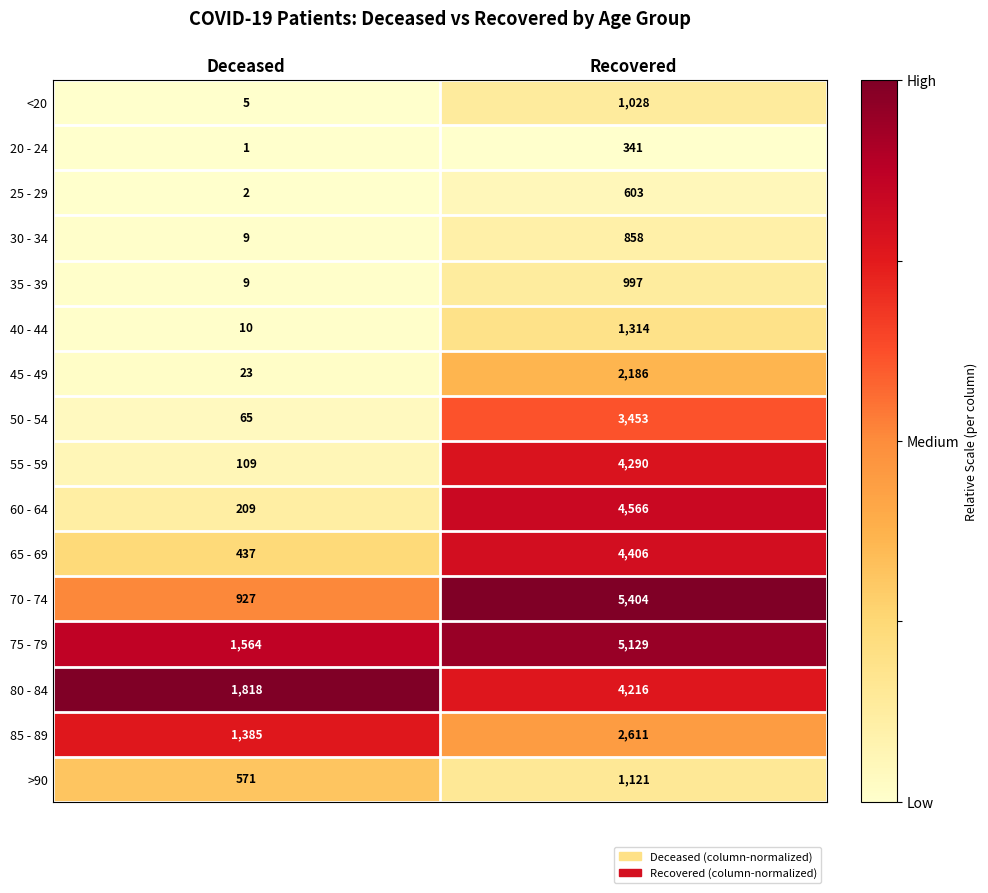

True or false: 50 - 54 has a value of 65 at Deceased.

True